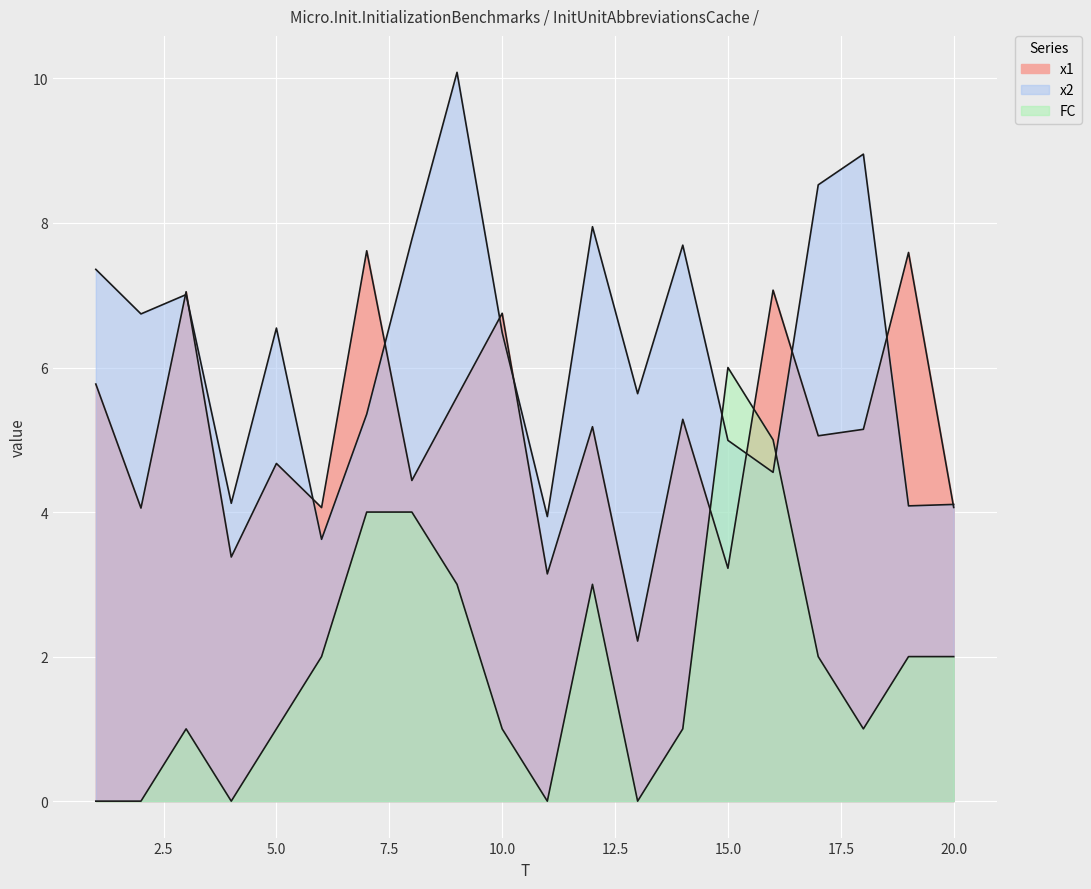

Which series changed the most between 15 and 19?

x1